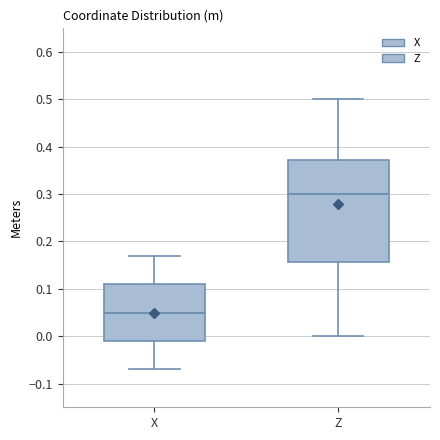

Which box has the highest median line?

Z